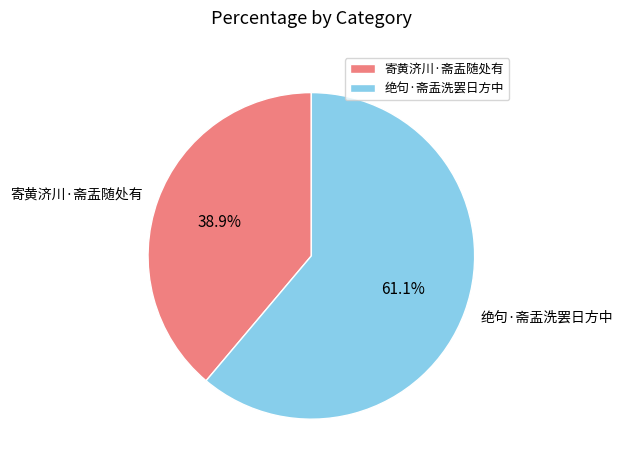

To the nearest percent, what portion does 寄黄济川·斋盂随处有 represent?

39%